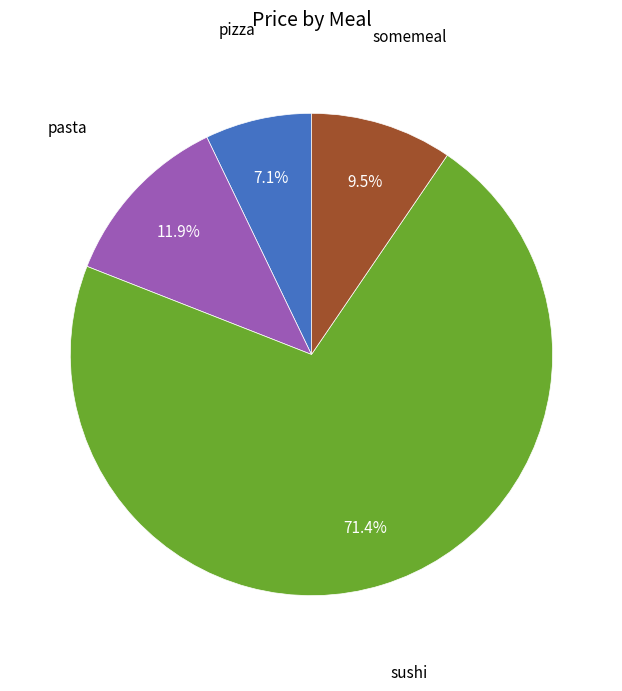

Is there any slice that represents more than half of the pie?

Yes